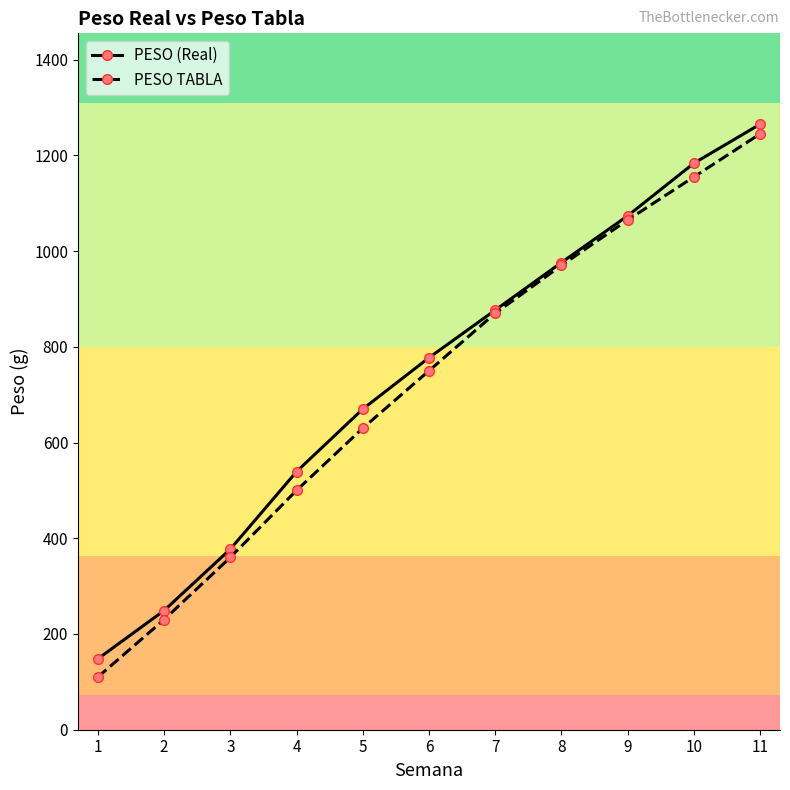

Is the value of PESO (Real) at 7 greater than the value of PESO TABLA at 11?

No